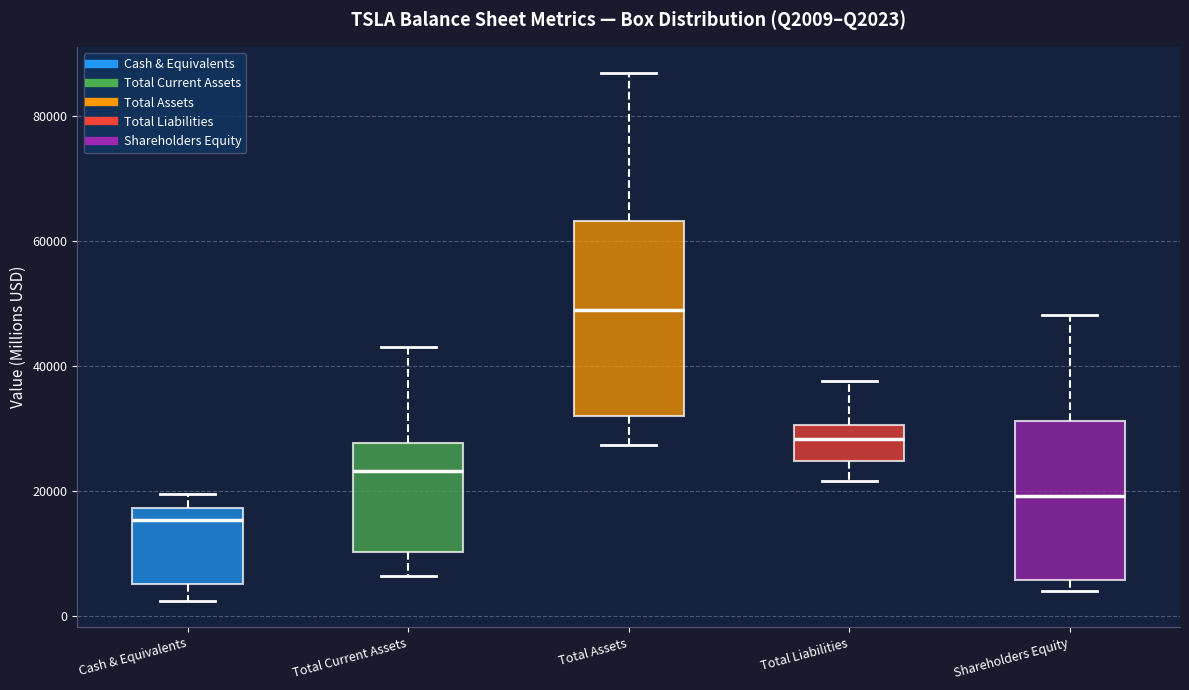

Reading left to right, transcribe this box plot: for each box, give where its median line is, the range the box spans, and where its two whiskers end, as read against the y-axis. The values are not printed on the chart, so give them approximately, as read against the axis.

Cash & Equivalents: median 16000, box 6000 to 18000, whiskers 2000 to 20000
Total Current Assets: median 24000, box 10000 to 28000, whiskers 6000 to 42000
Total Assets: median 48000, box 32000 to 64000, whiskers 28000 to 86000
Total Liabilities: median 28000, box 24000 to 30000, whiskers 22000 to 38000
Shareholders Equity: median 20000, box 6000 to 32000, whiskers 4000 to 48000